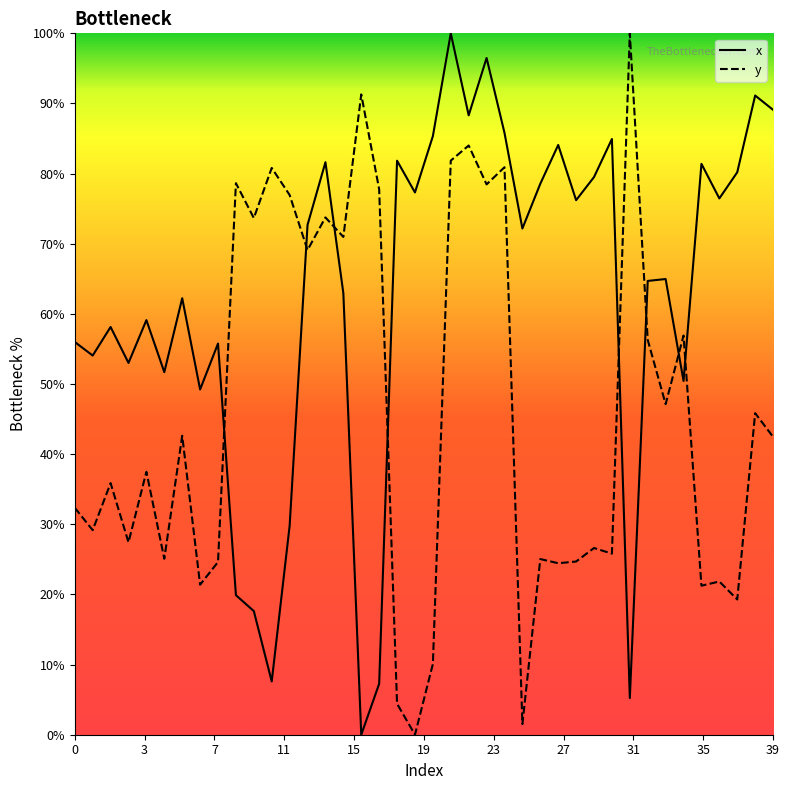

What is the value of the y point at the 25th from the left?

80.9